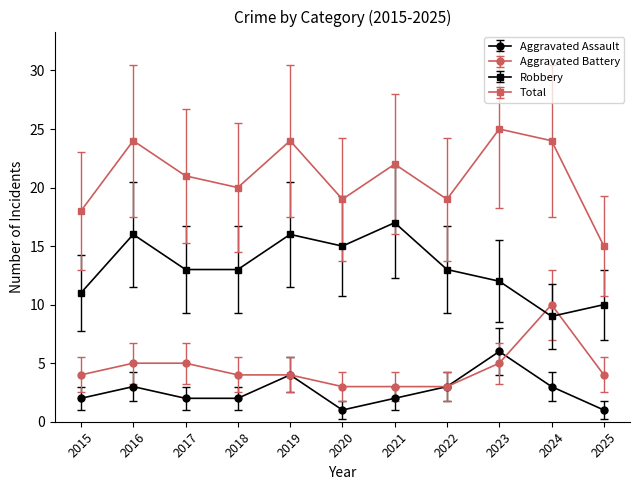

What are all the series names shown in the legend?

Aggravated Assault, Aggravated Battery, Robbery, Total